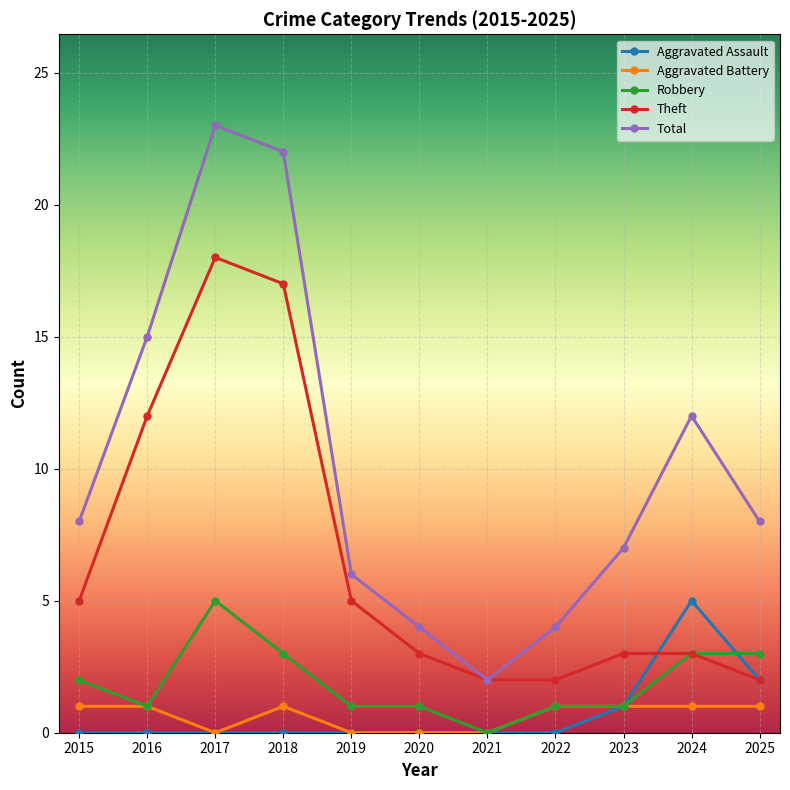

What is the difference between the second highest and minimum values in the Theft series?

15